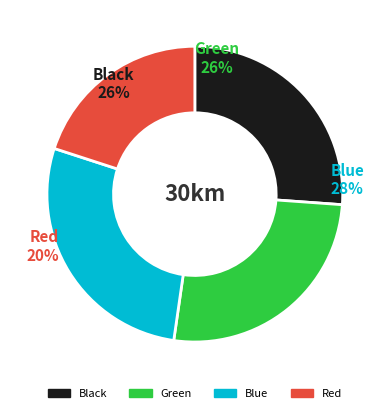

Is there a majority slice in this chart?

No